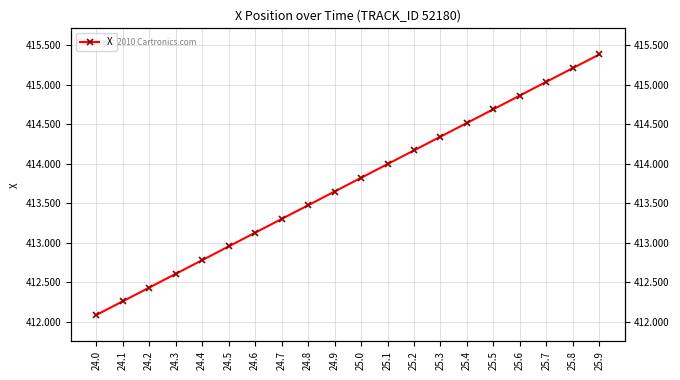

Rank the categories by value from lowest to highest.

24.0, 24.1, 24.2, 24.3, 24.4, 24.5, 24.6, 24.7, 24.8, 24.9, 25.0, 25.1, 25.2, 25.3, 25.4, 25.5, 25.6, 25.7, 25.8, 25.9